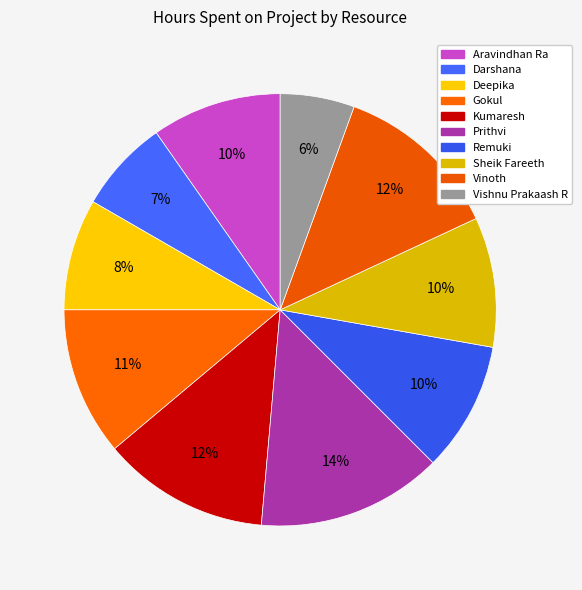

Is it true that Prithvi is 7% of the pie?

False